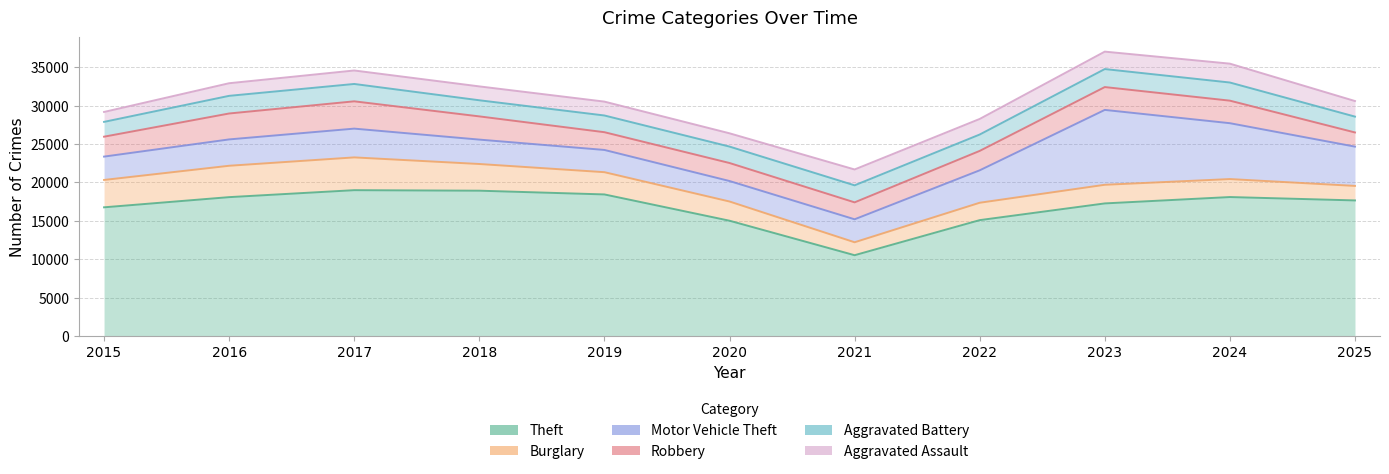

What is the sum of the Motor Vehicle Theft values at 2021 and 2016?

6412